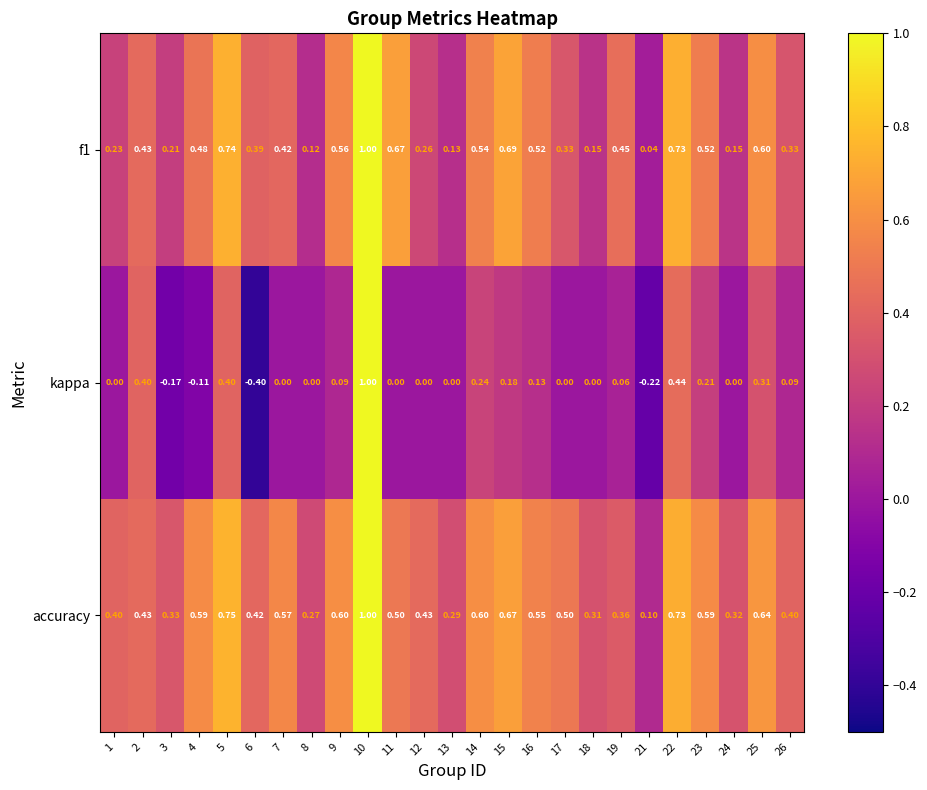

Which category has the highest value across all series?

10